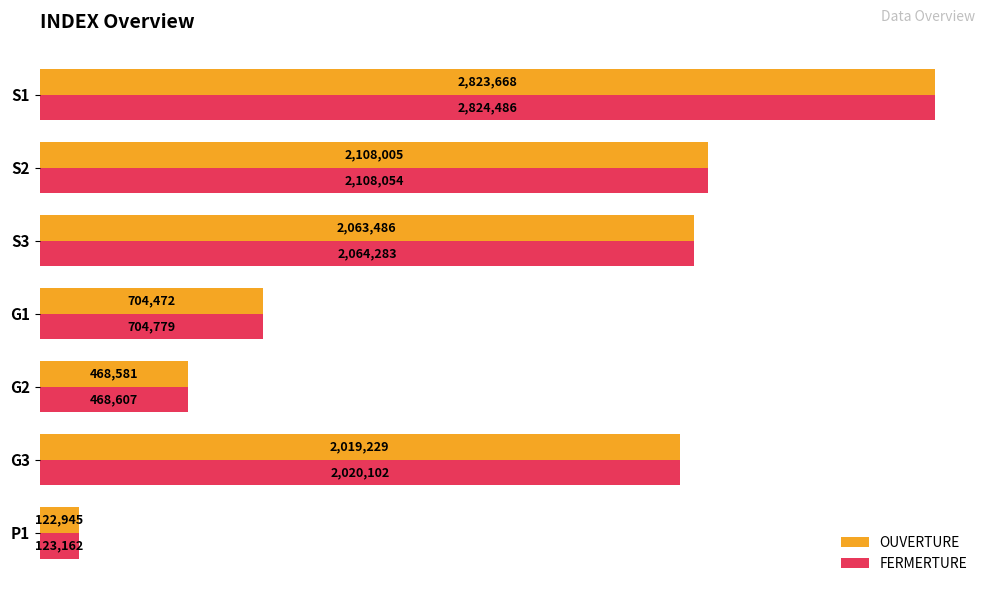

Reading right to left, what are all the values shown in this chart?

OUVERTURE: 122945	2019229	468581	704472	2063486	2108005	2823668
FERMERTURE: 123162	2020102	468607	704779	2064283	2108054	2824486